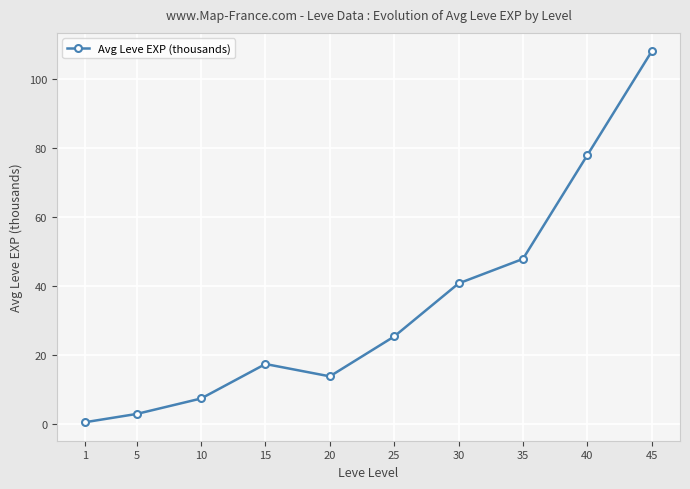

At which label does the data first exceed 25?

25